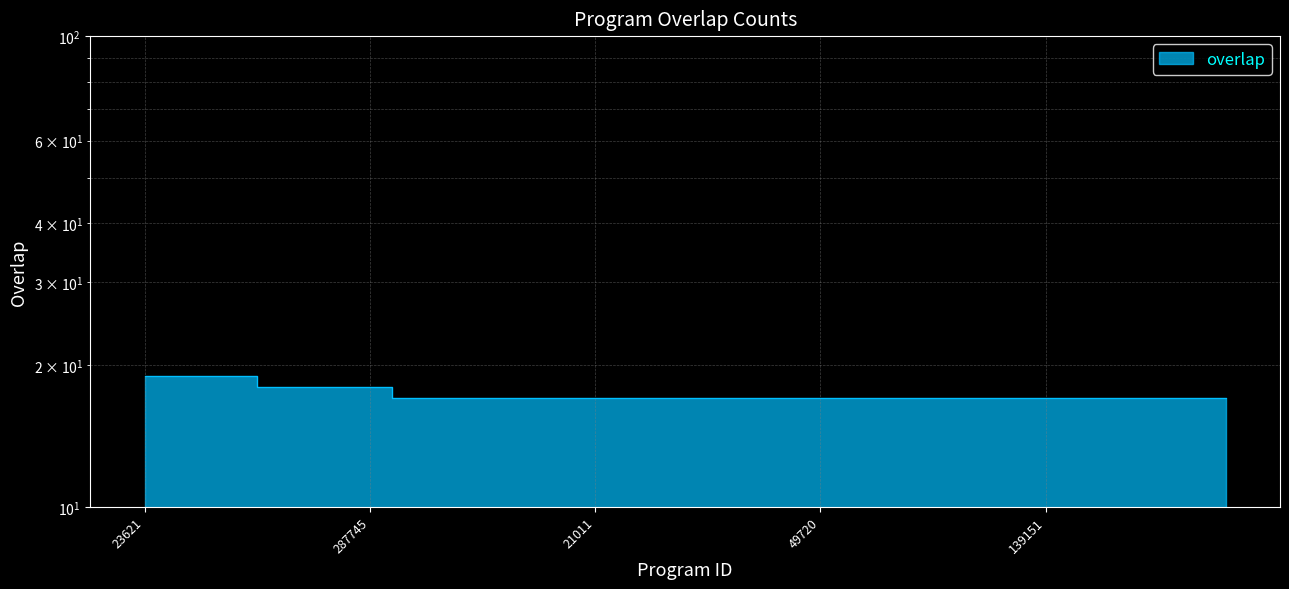

What is the sum of the values at 287743 and 10923?

35